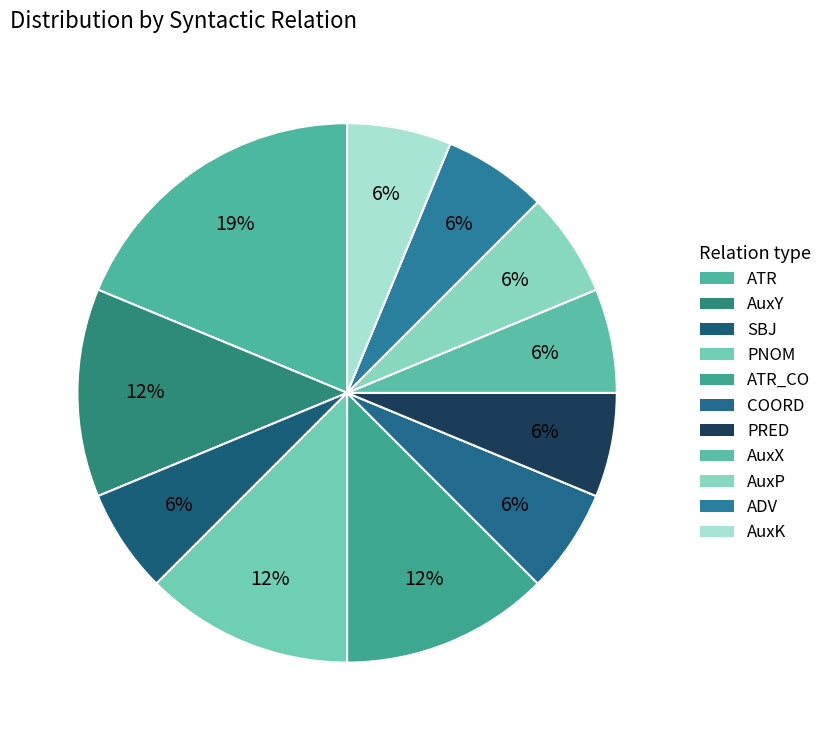

Count the number of slices in the pie.

11